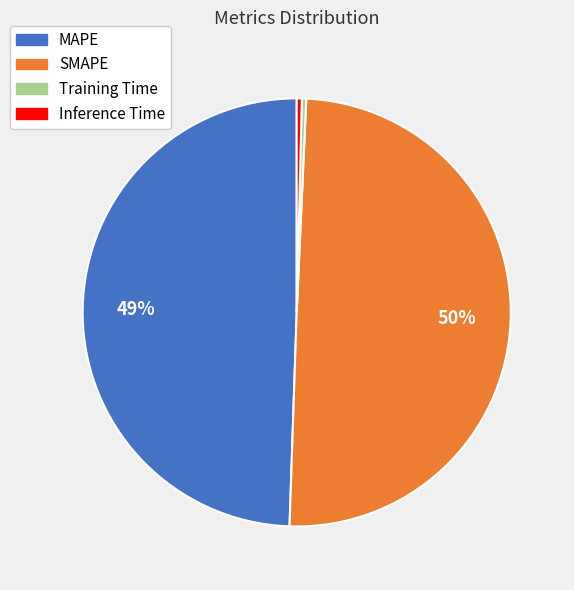

Which has a higher value, MAPE or Inference Time?

MAPE